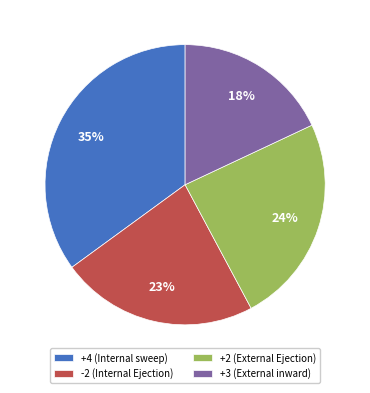

Is the sum of +4 (Internal sweep) and +3 (External inward) greater than half?

Yes